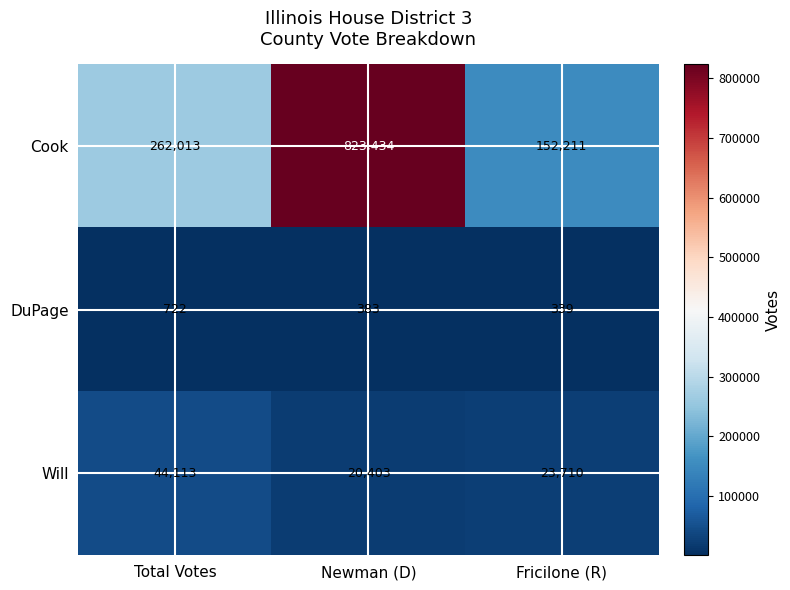

What is the sum of all Will values?

88226